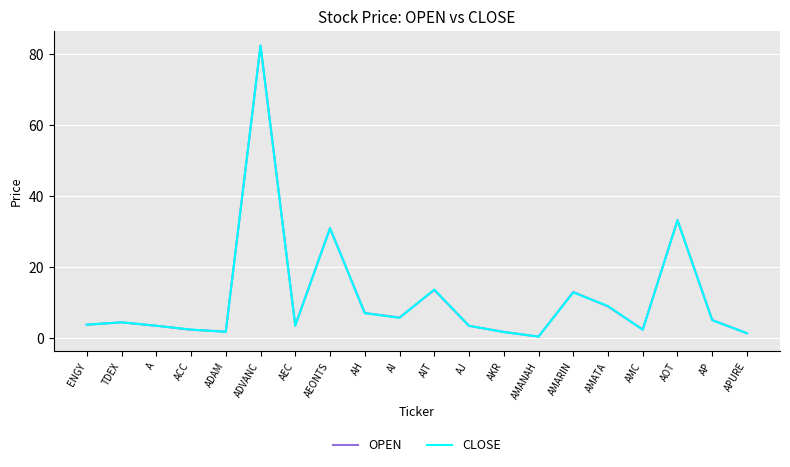

How many categories are shown in the chart?

20